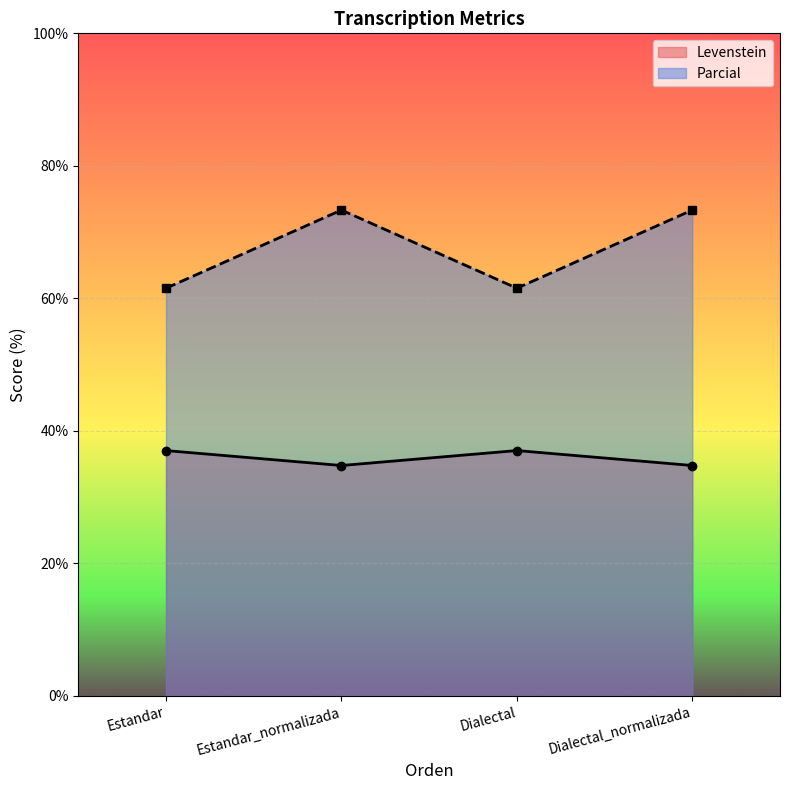

How many values in the Levenstein series are below 37?

2